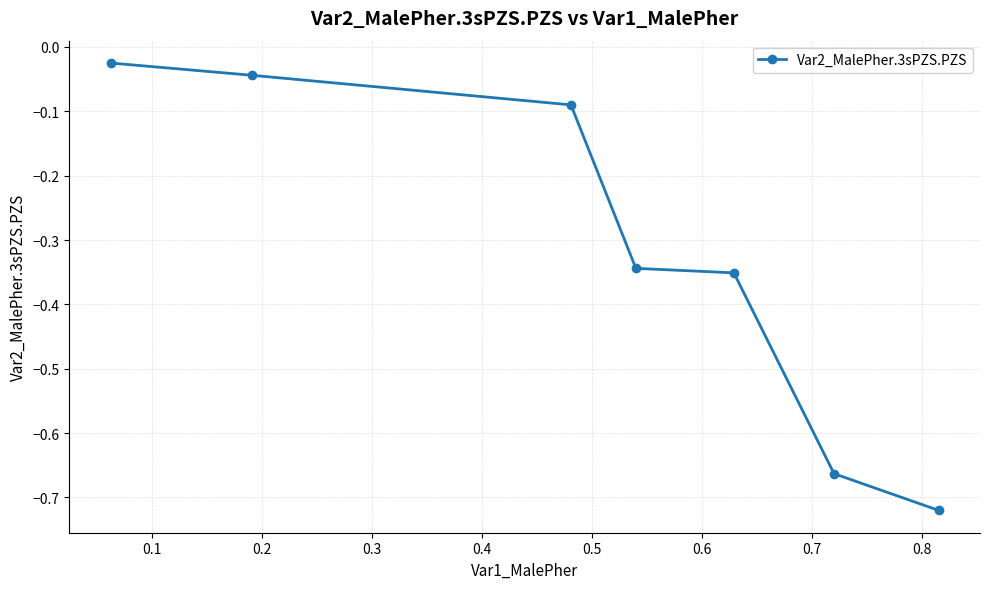

True or false: the data has more than 2 interior local peaks.

False